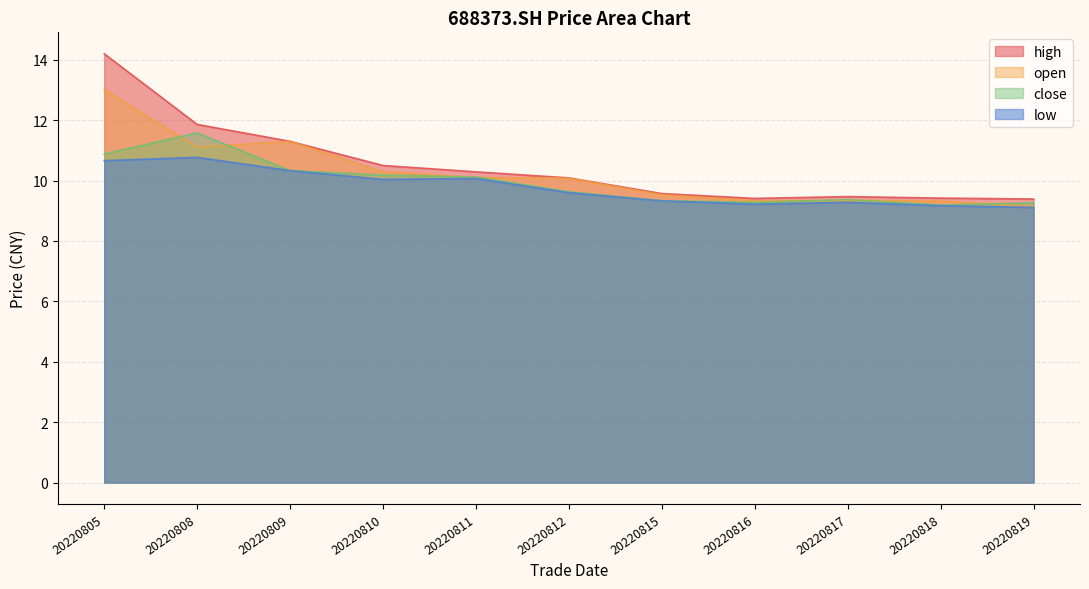

What is the value of the high point at the 5th from the left?

10.3